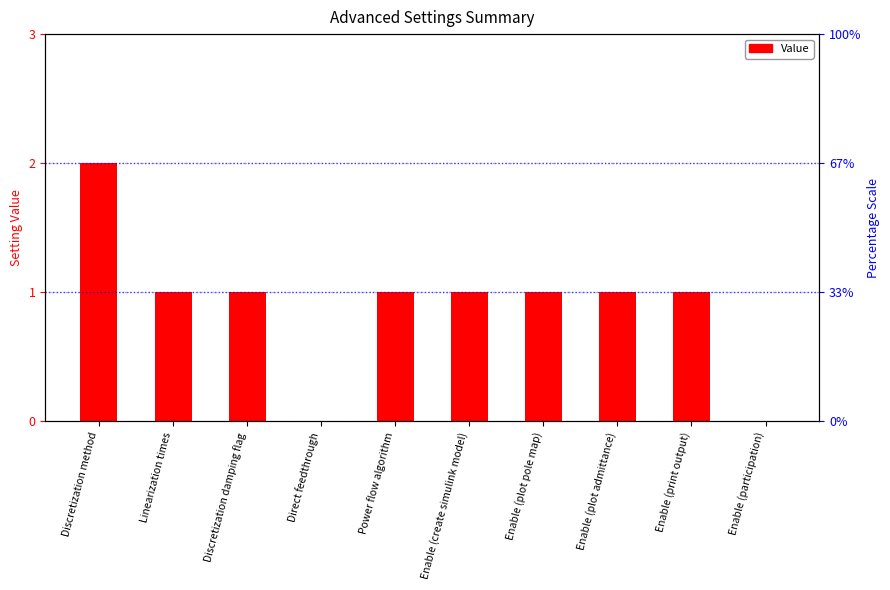

Is it true that the value at Linearization times is 1?

True